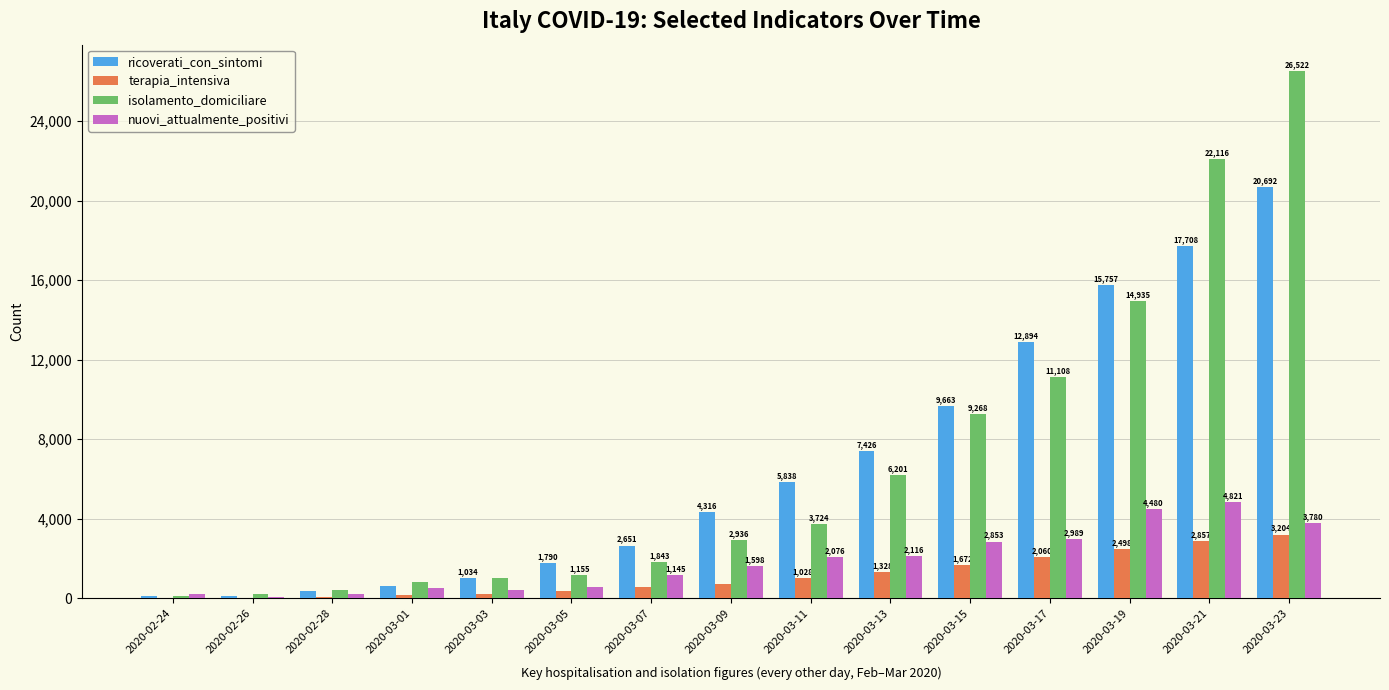

What is the sum of the ricoverati_con_sintomi values at 2020-03-15 and 2020-03-03?

10697